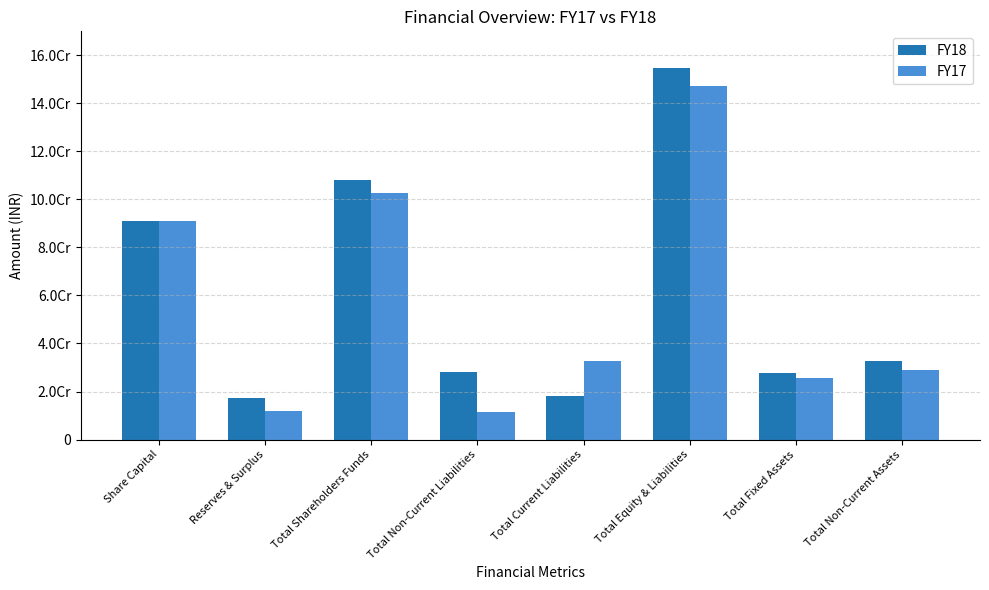

What are all the series names shown in the legend?

FY18, FY17